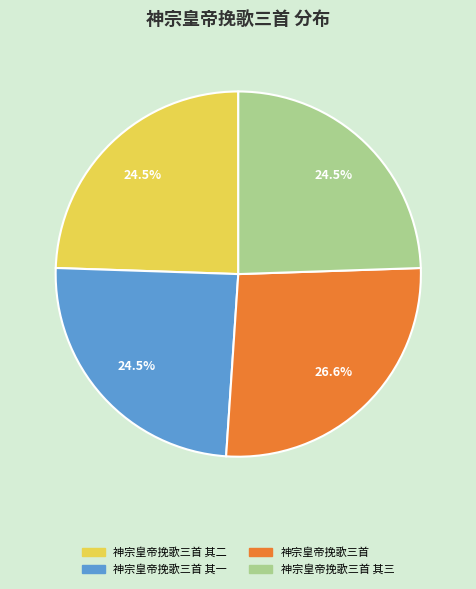

Count the number of slices in the pie.

4